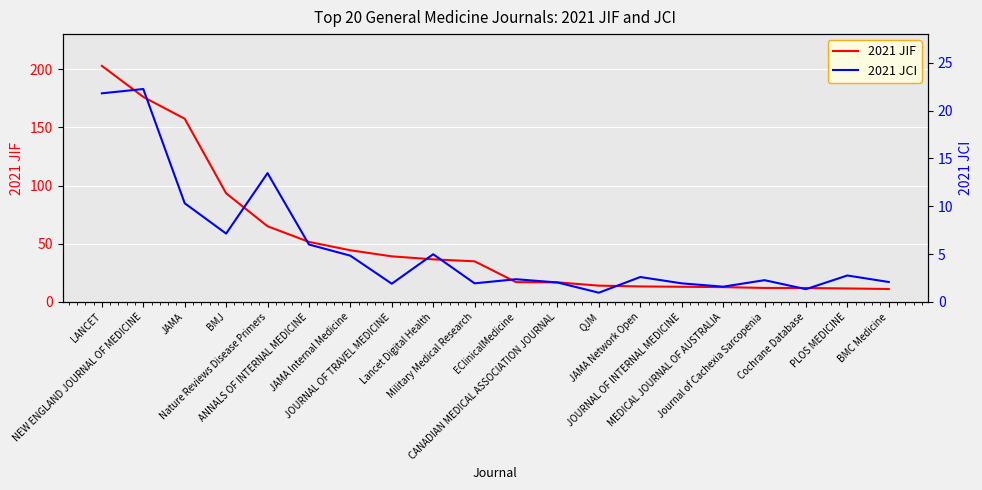

What is the average value of the 2021 JCI series?

5.7